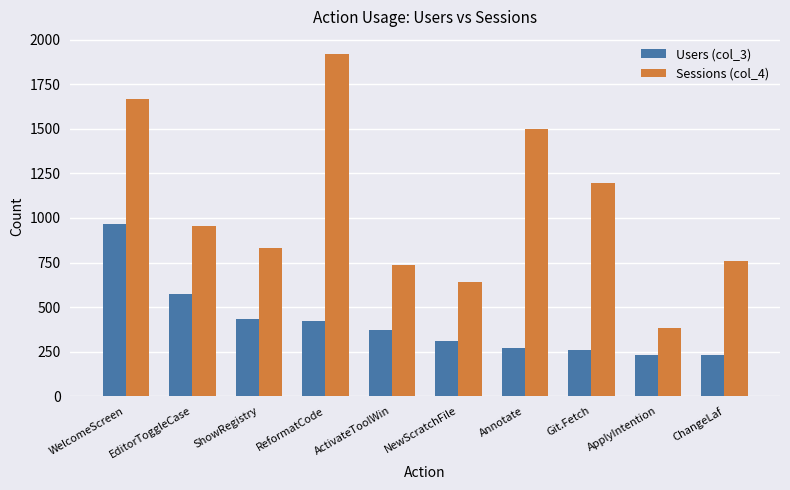

What is the difference between the maximum and minimum values in the Sessions (col_4) series?

1540